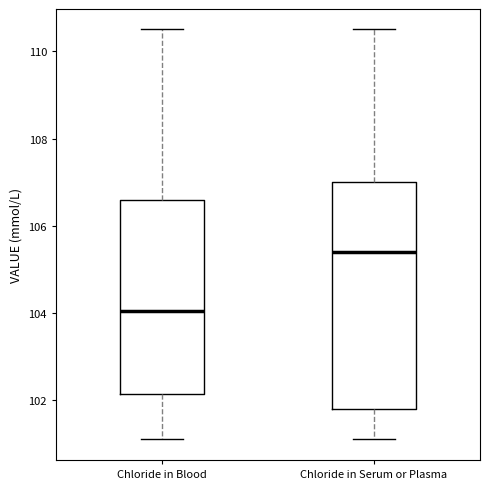

Reading left to right, transcribe this box plot: for each box, give where its median line is, the range the box spans, and where its two whiskers end, as read against the y-axis. The values are not printed on the chart, so give them approximately, as read against the axis.

Chloride in Blood: median 104.0, box 102.2 to 106.6, whiskers 101.2 to 110.6
Chloride in Serum or Plasma: median 105.4, box 101.8 to 107.0, whiskers 101.2 to 110.6